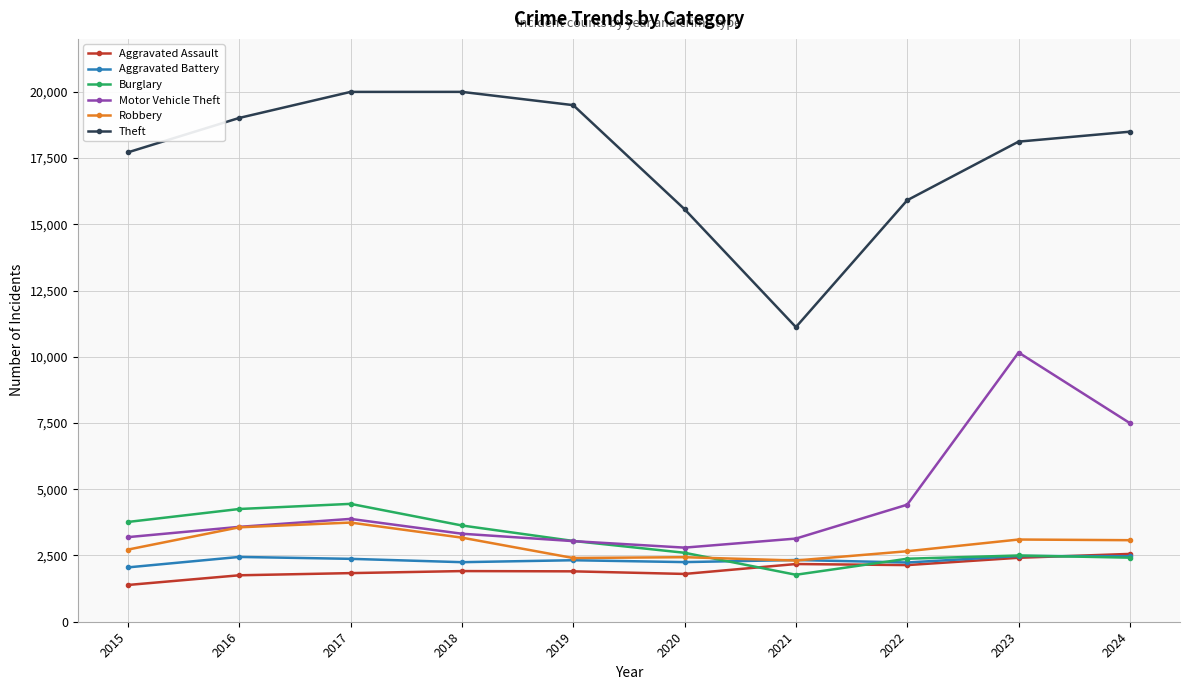

In Burglary, how many points are higher than both neighbors (excluding endpoints)?

2